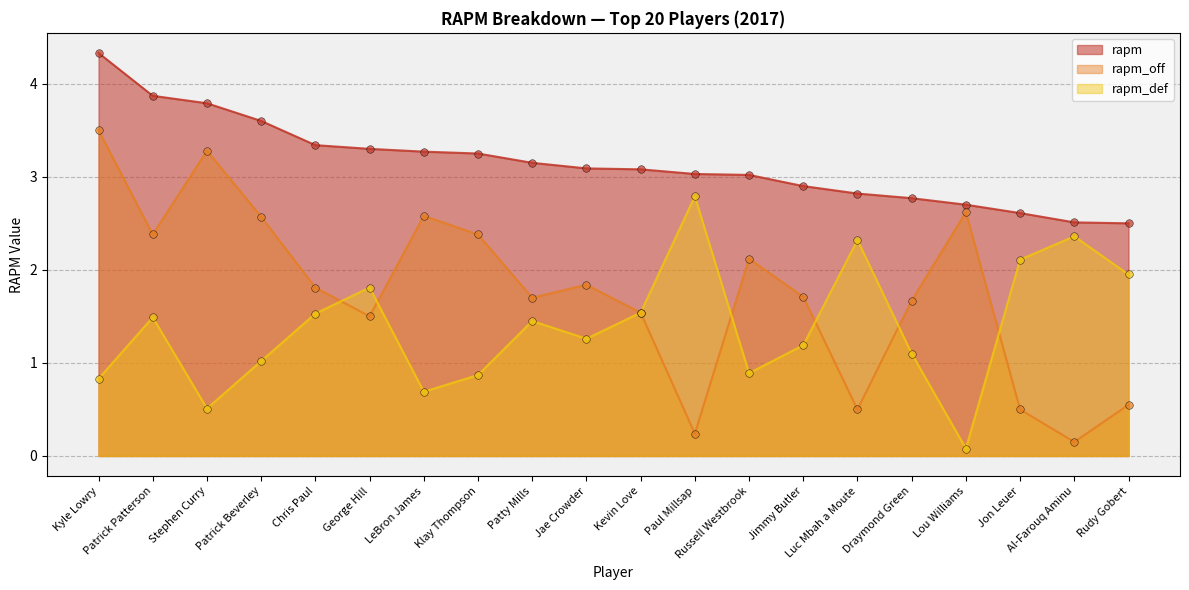

What are all the series names shown in the legend?

rapm, rapm_off, rapm_def